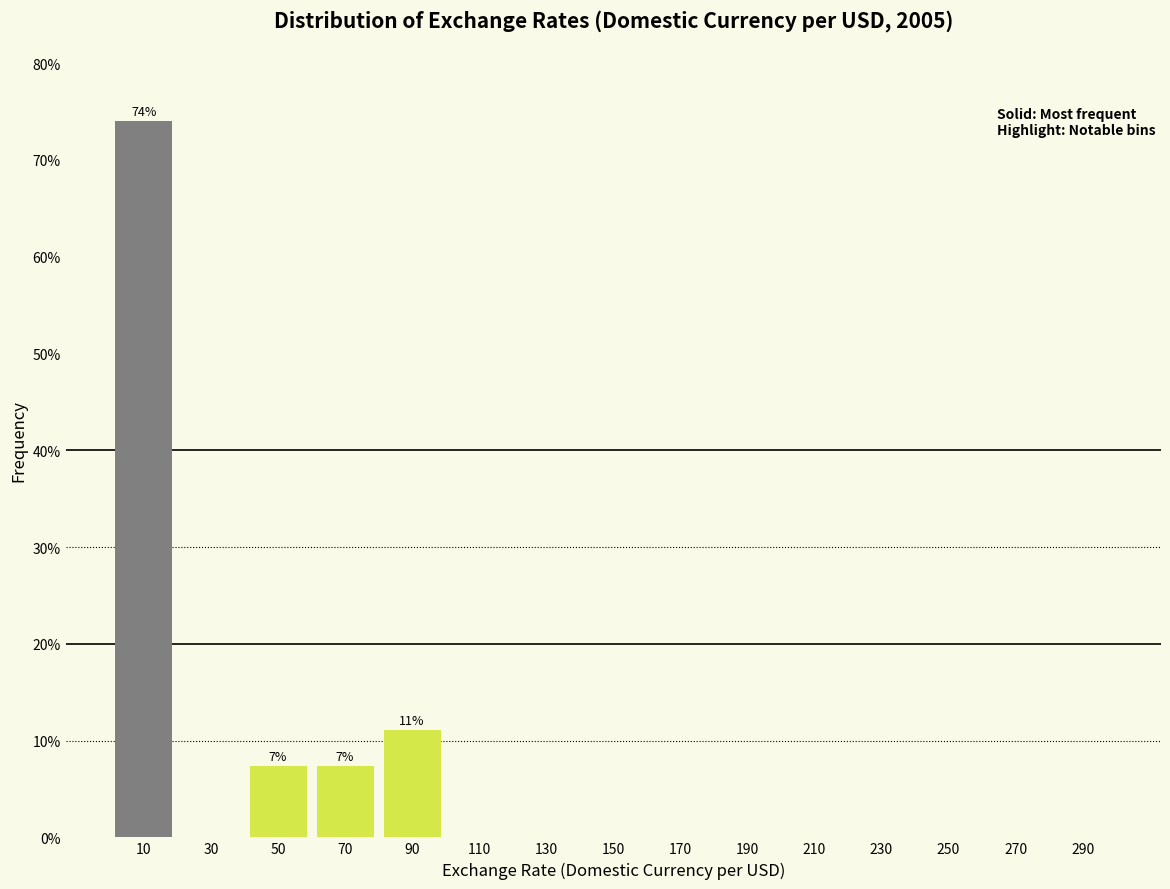

Over which range of the x-axis is the bar tallest?

0 to 20